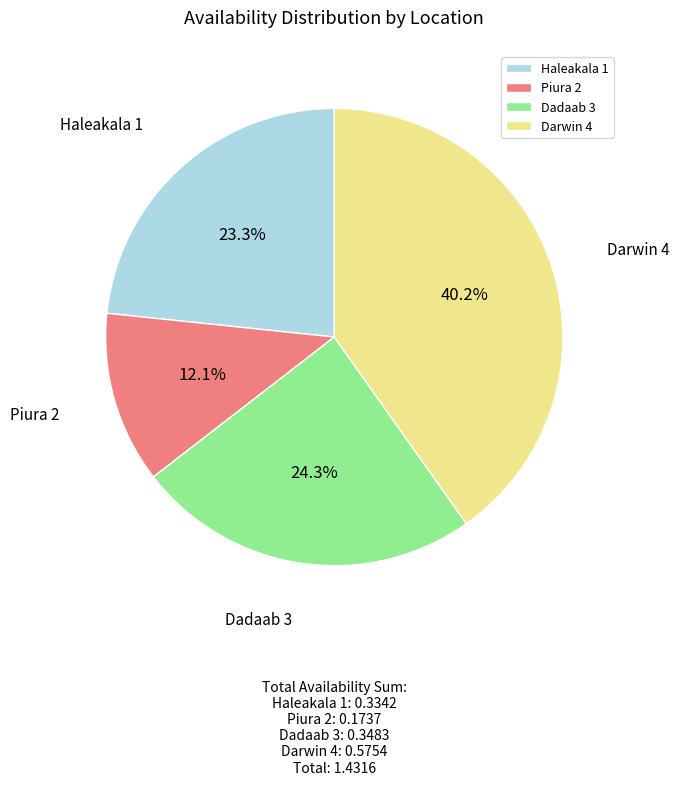

How many segments does this pie chart have?

4